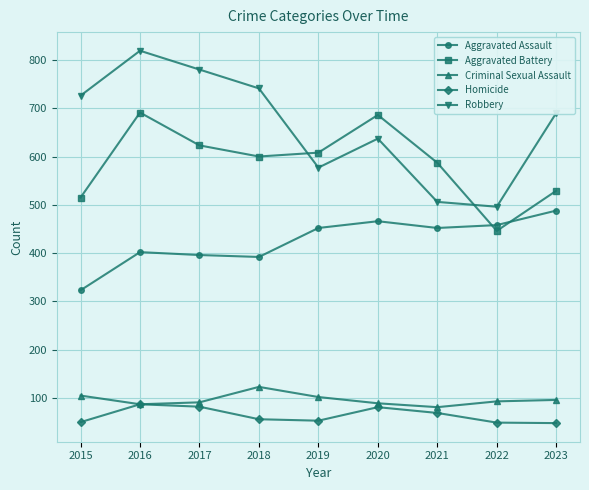

Is the value of Aggravated Battery at 2019 greater than the value of Robbery at 2021?

Yes